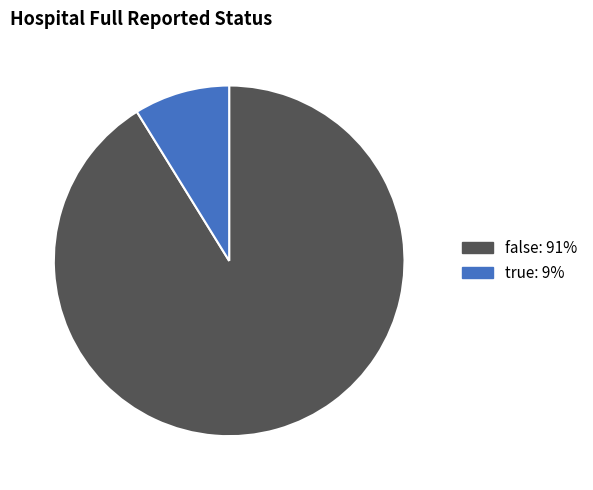

Approximately how many times larger is the value at true compared to false?

0.1